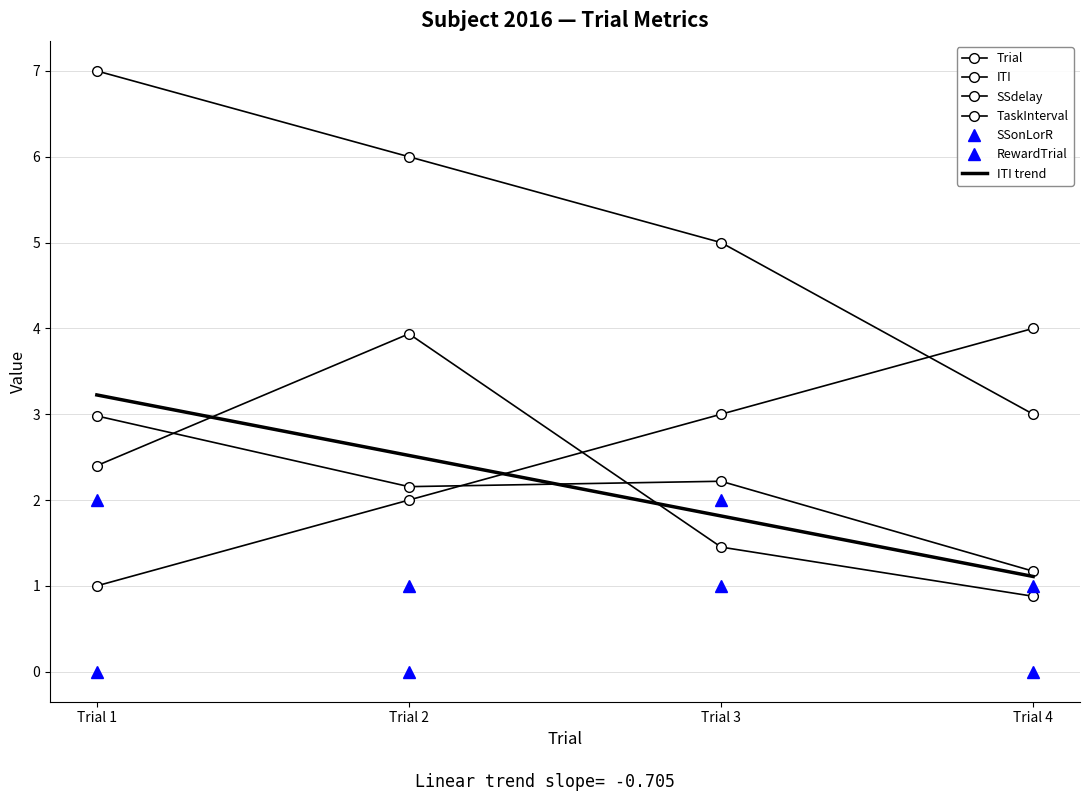

After their last crossing, which series has the higher values: ITI or SSonLorR?

SSonLorR